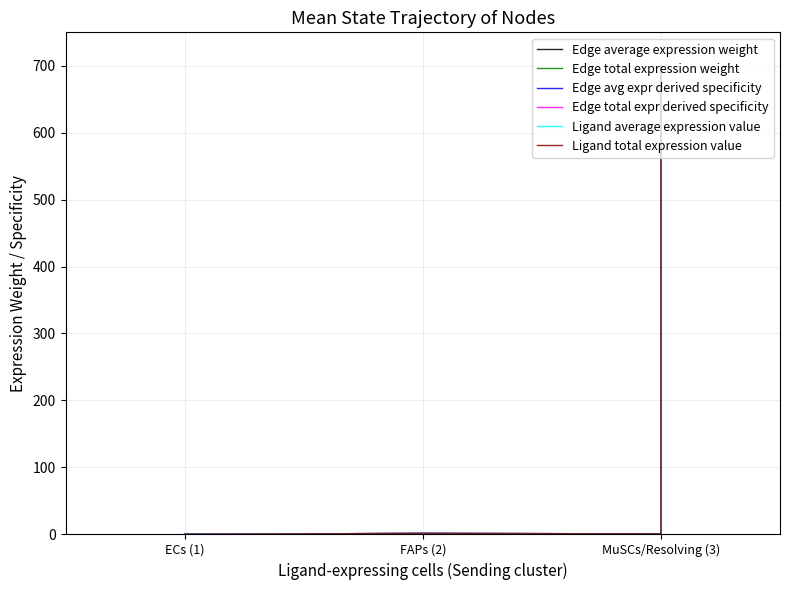

Between MuSCs/Resolving (3) and FAPs (2), which is larger?

MuSCs/Resolving (3)